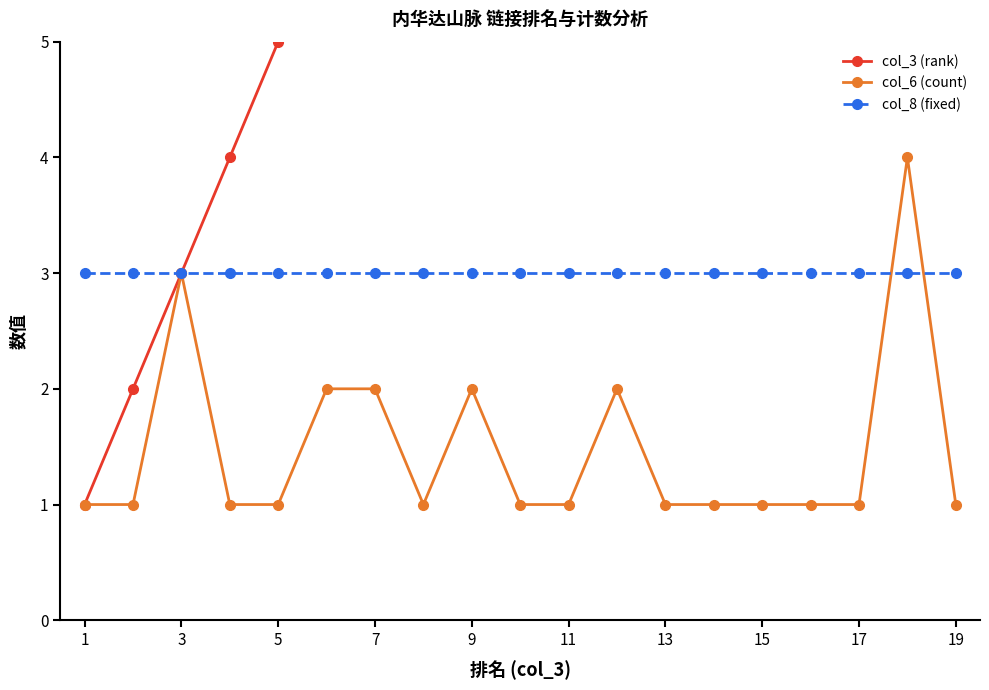

True or false: col_3 (rank) has more than 2 points higher than both neighbors.

False